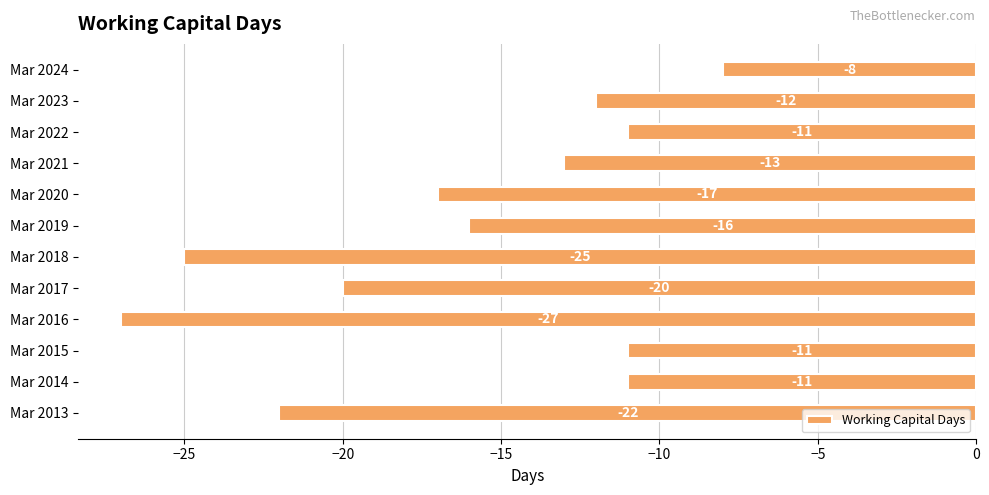

The value at Mar 2023 is -21. True or false?

False